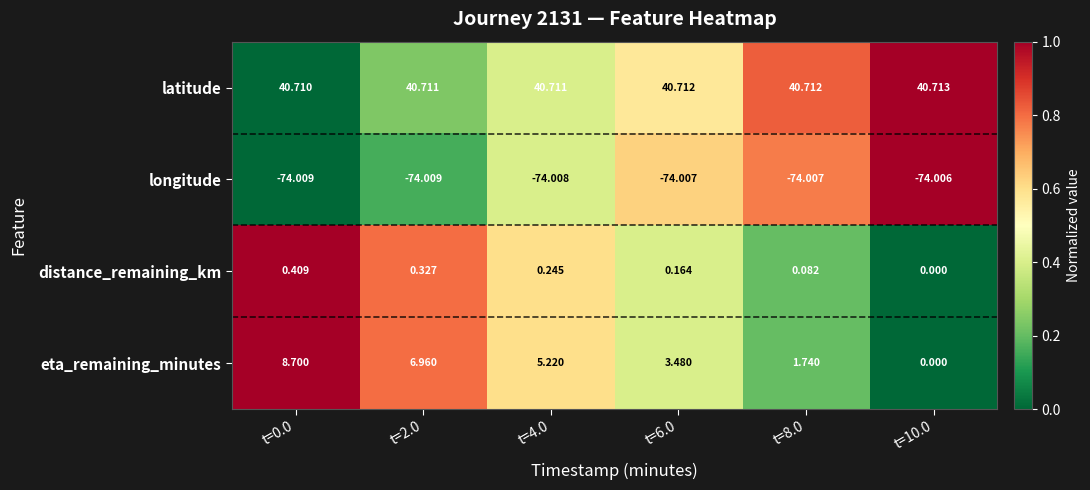

Between t=4.0 and t=6.0, which series saw the biggest shift?

eta_remaining_minutes